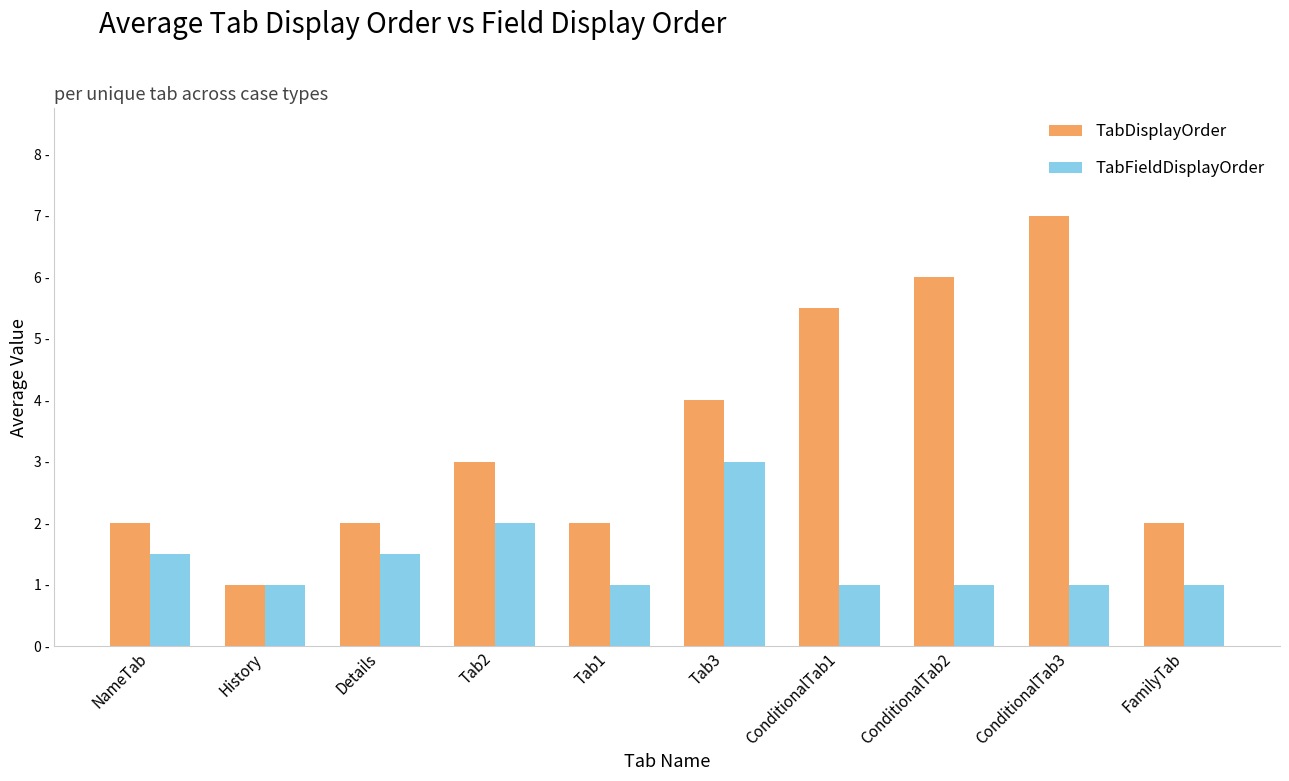

What are all the series names shown in the legend?

TabDisplayOrder, TabFieldDisplayOrder